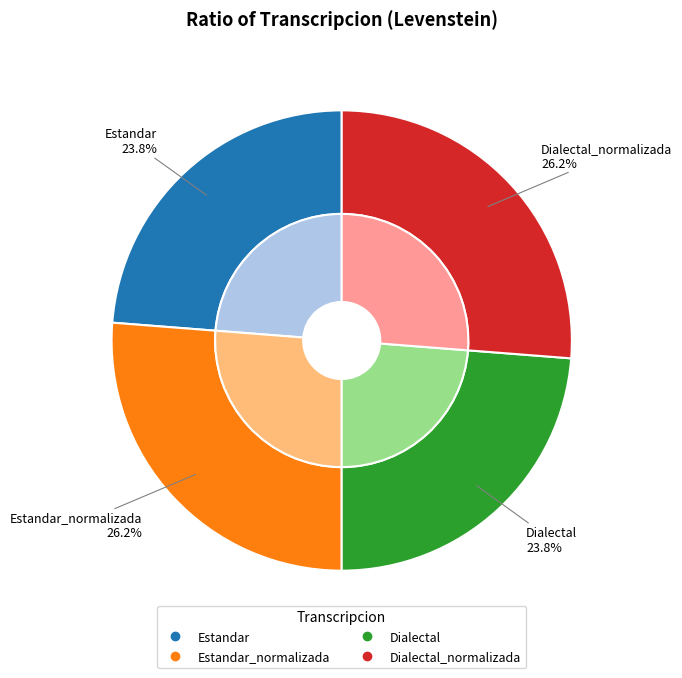

Is there a majority slice in this chart?

No